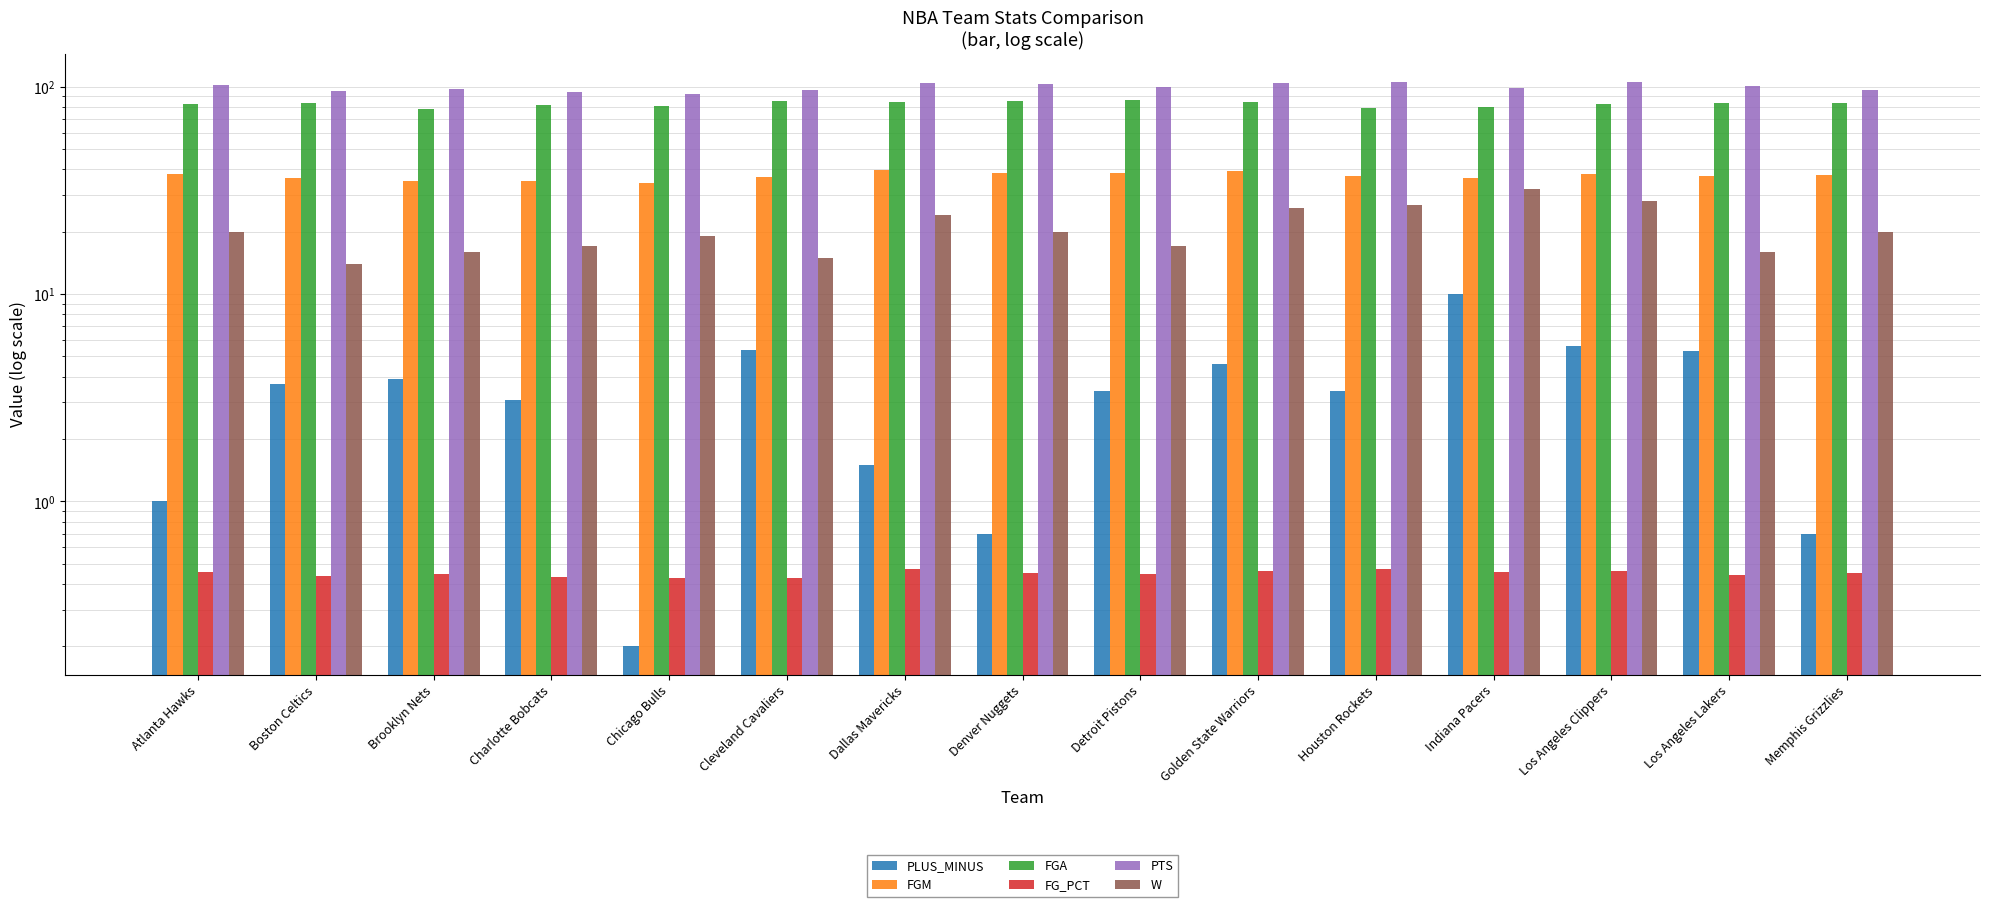

Count the number of categories in the chart.

15